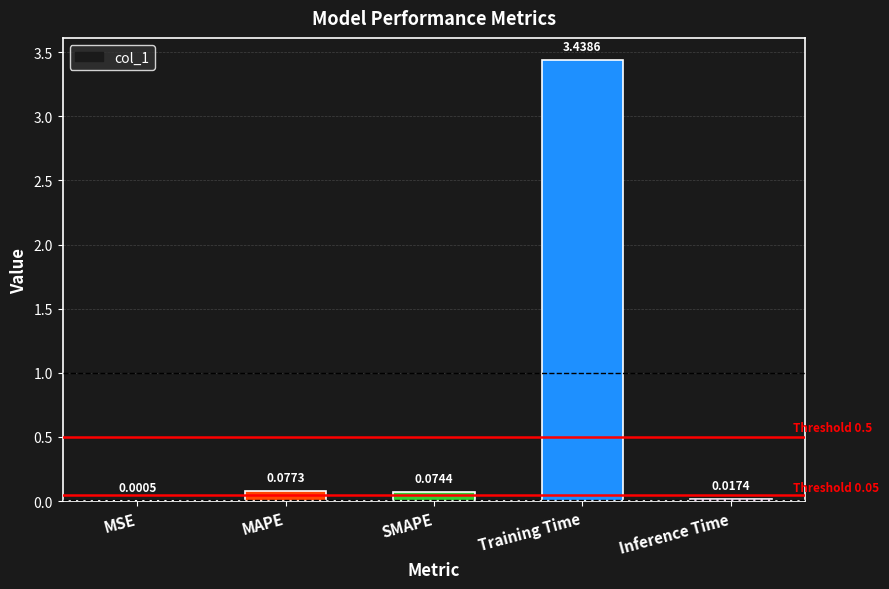

Between MAPE and Inference Time, which is larger?

MAPE